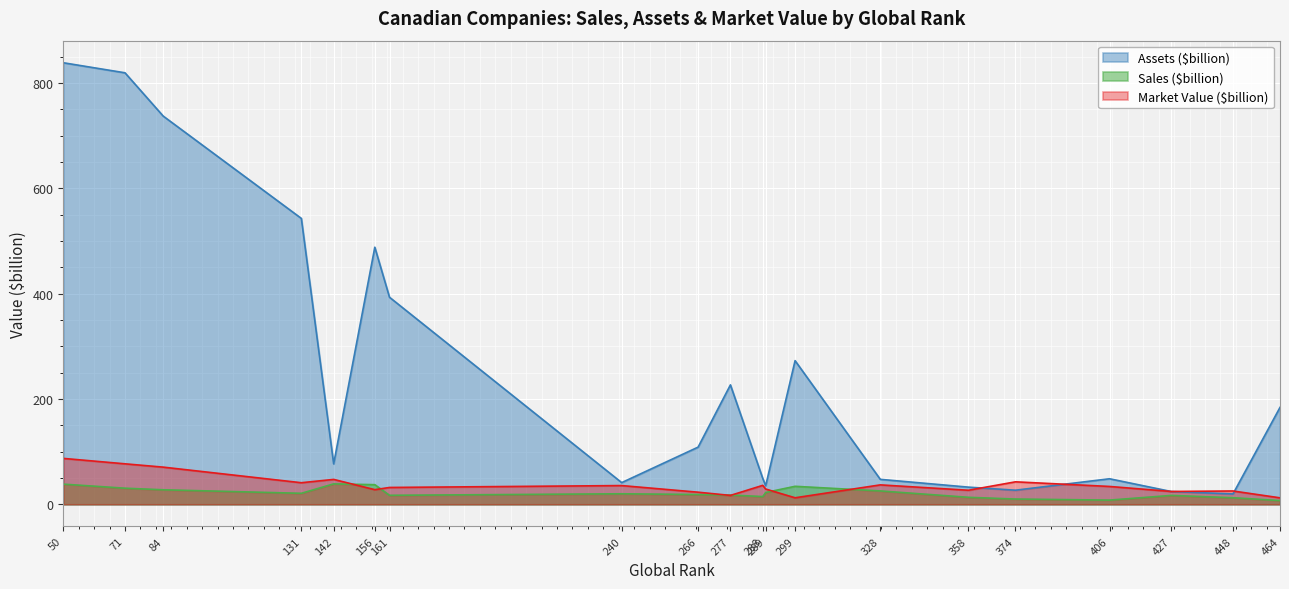

At which category does the chart reach its minimum across all series?

464